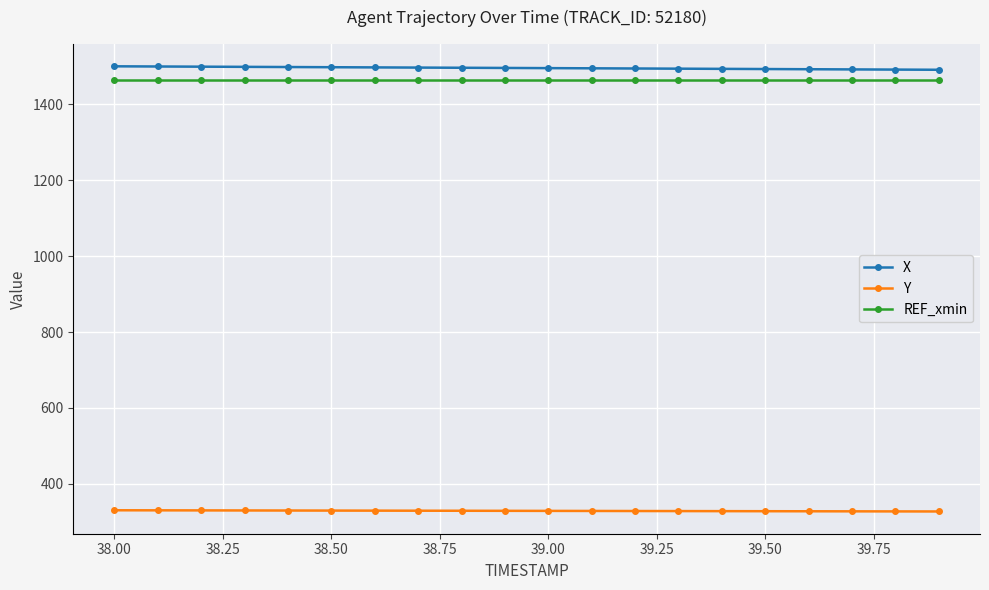

At how many categories does at least one series exceed 351?

20